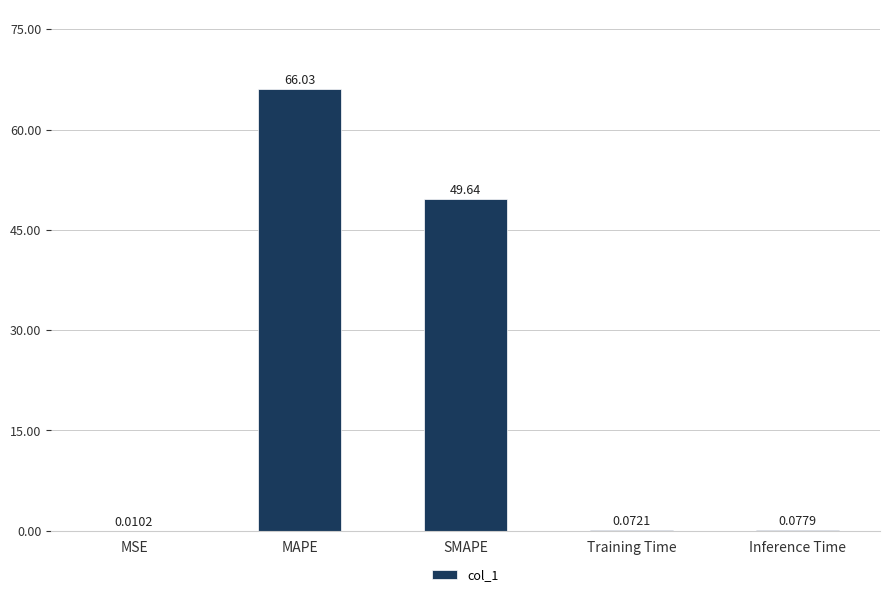

At which label is the value closest to 33?

SMAPE